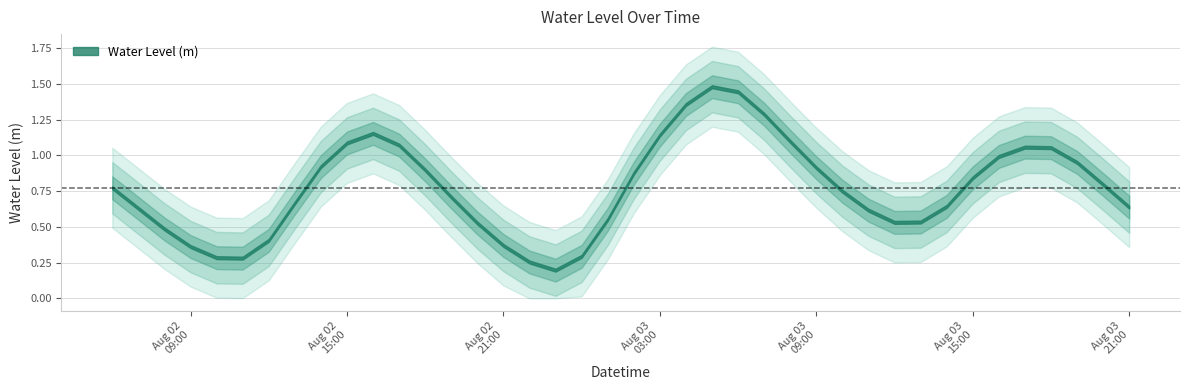

At which label is the value closest to 0?

2025-08-02 23:00:00